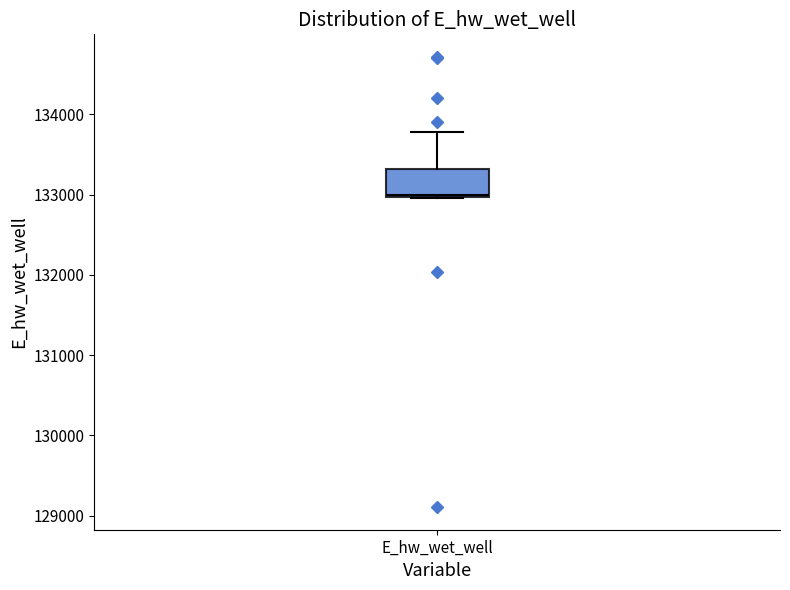

Read this box plot against the y-axis: the position of the median line, the range covered by the box, and the ends of both whiskers. The values are not printed on the chart, so give them approximately, as read against the axis.

median 133000, box 133000 to 133300, whiskers 133000 to 133800